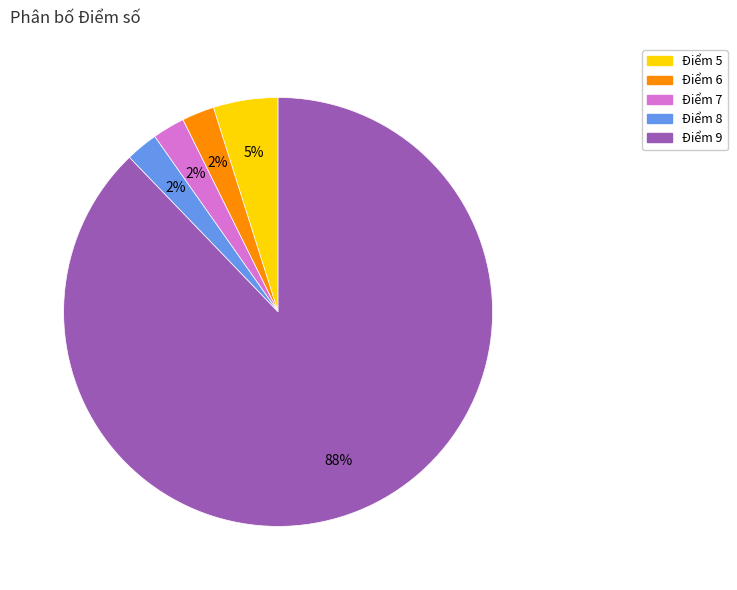

Count the number of slices in the pie.

5